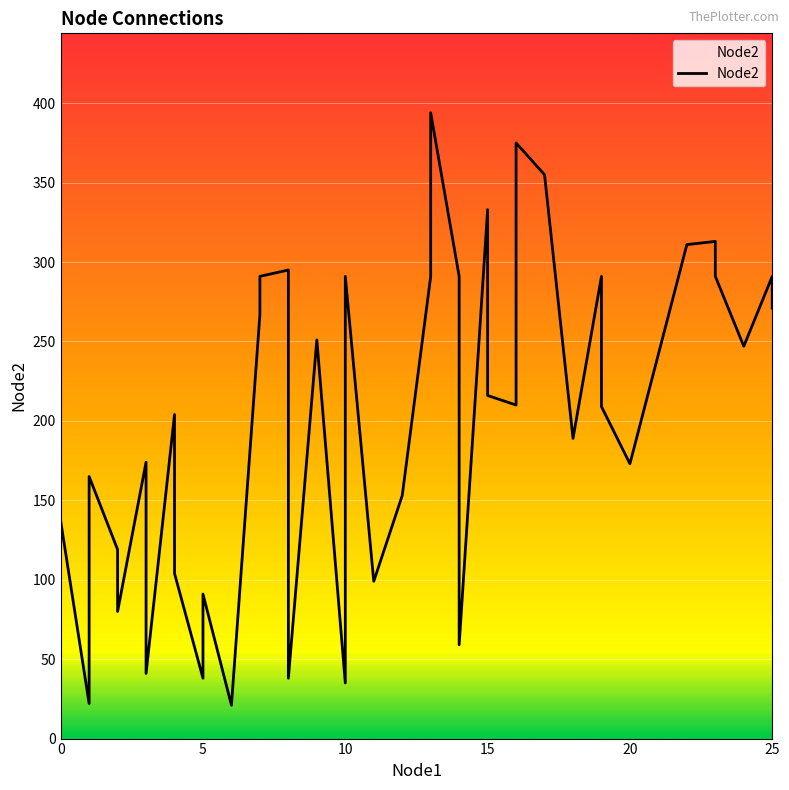

What is the minimum value shown in the chart?

21